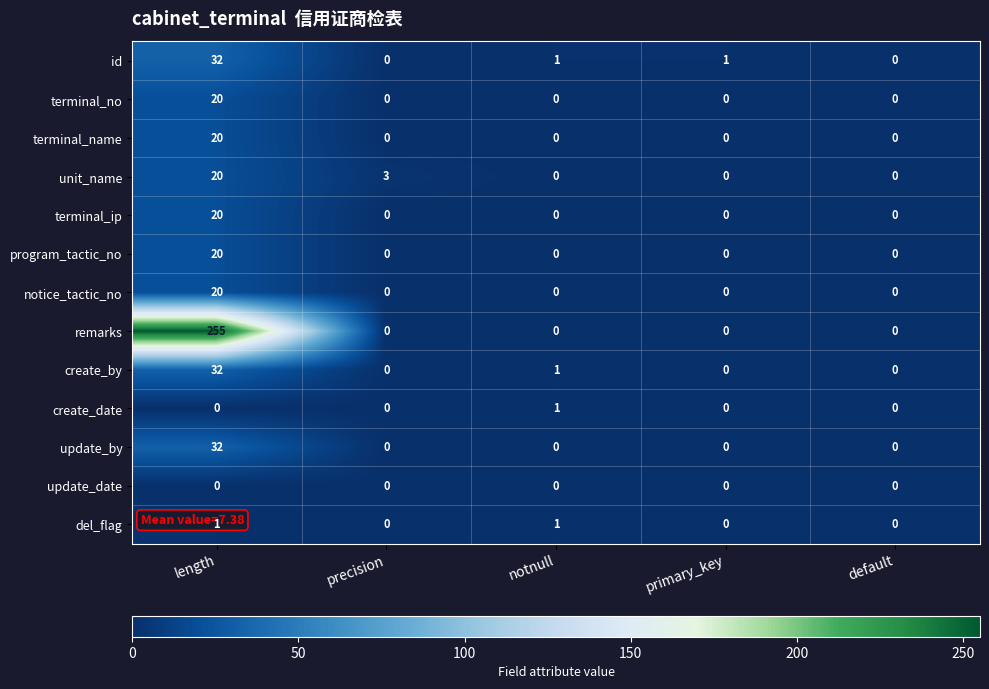

At how many categories does at least one series exceed 179?

1